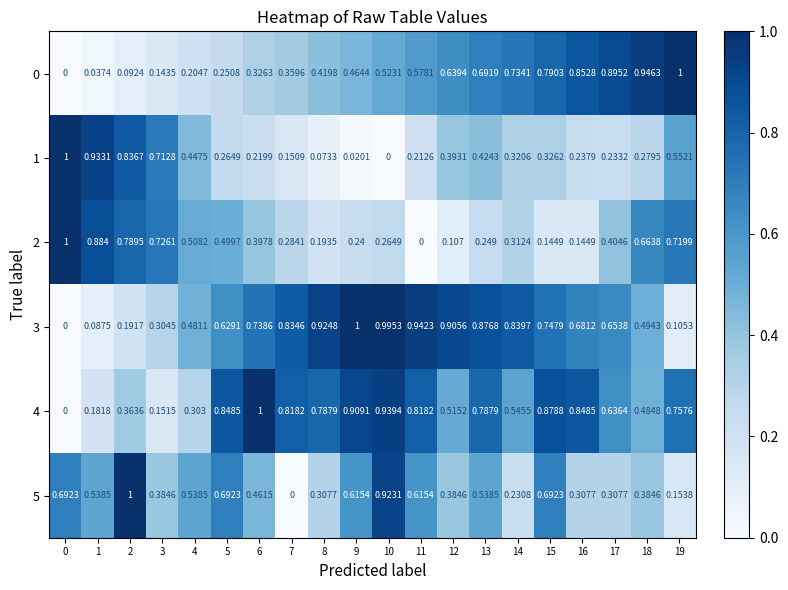

Is the value of 3 at 19 greater than the value of 2 at 10?

No